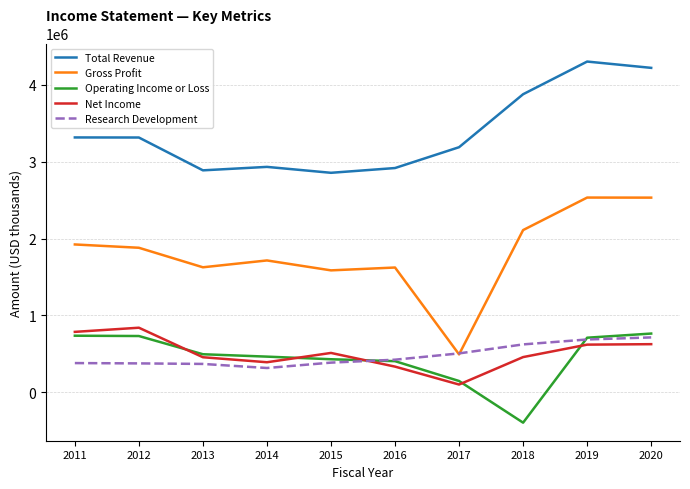

What is the spread (max minus min) of values at 2019?

3682000